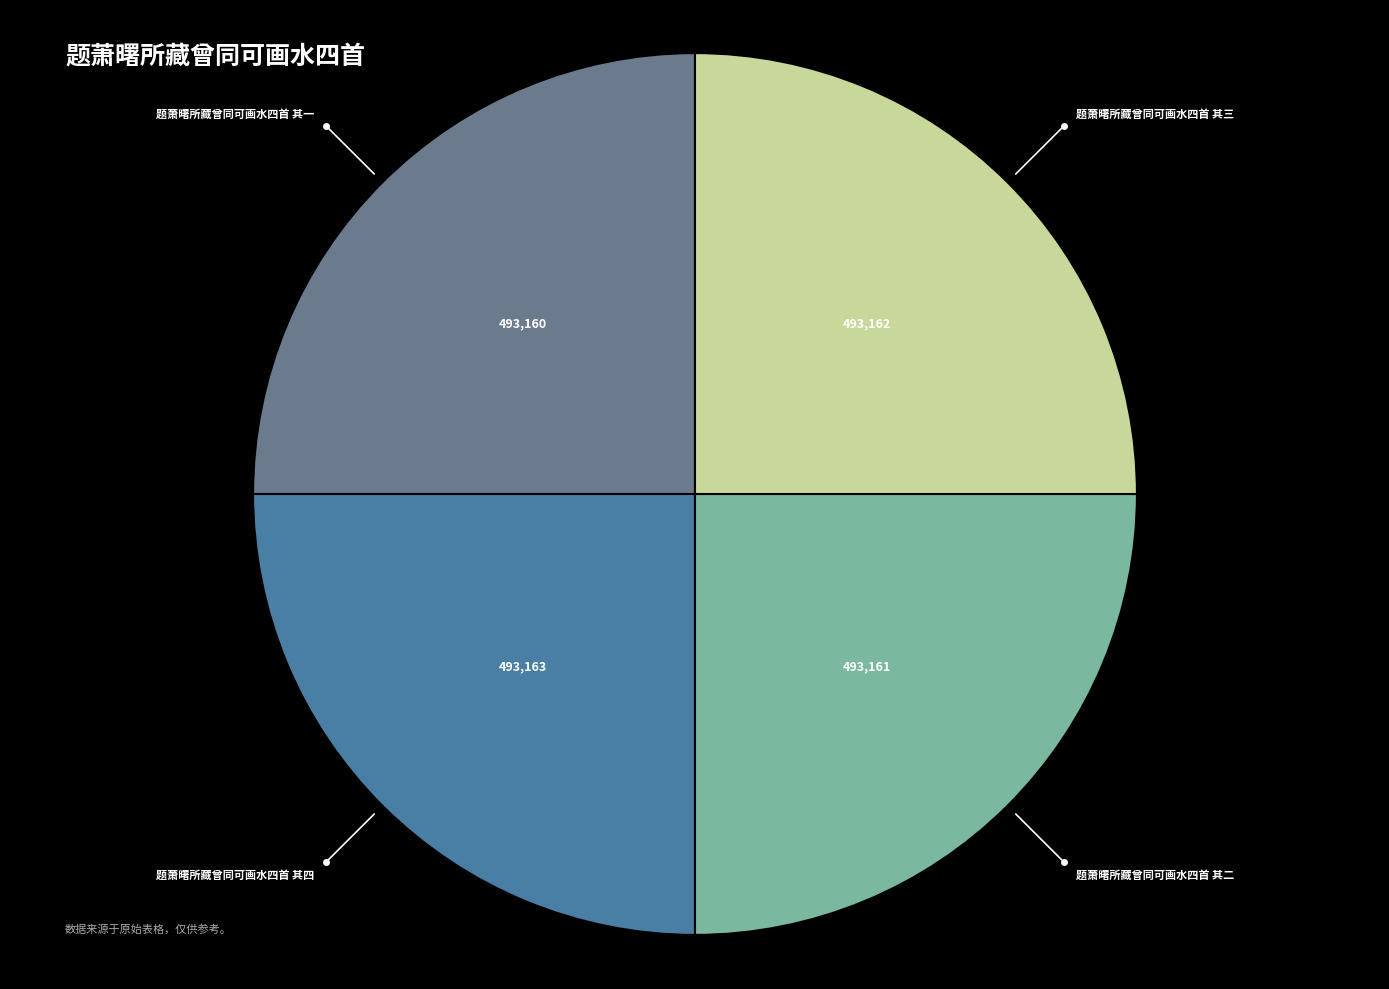

Is there any slice that represents more than half of the pie?

No